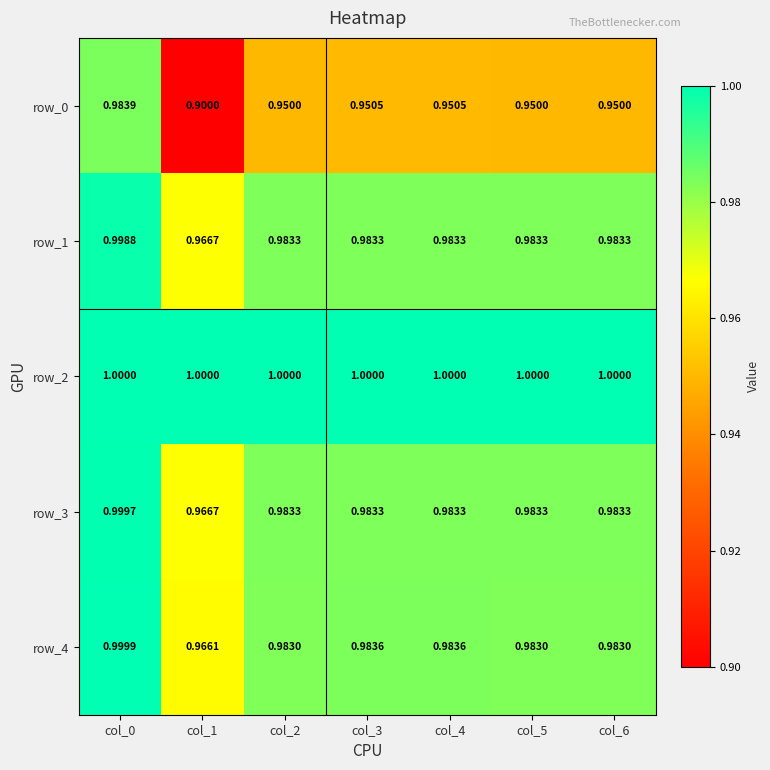

What is the maximum value for row_2?

1.0